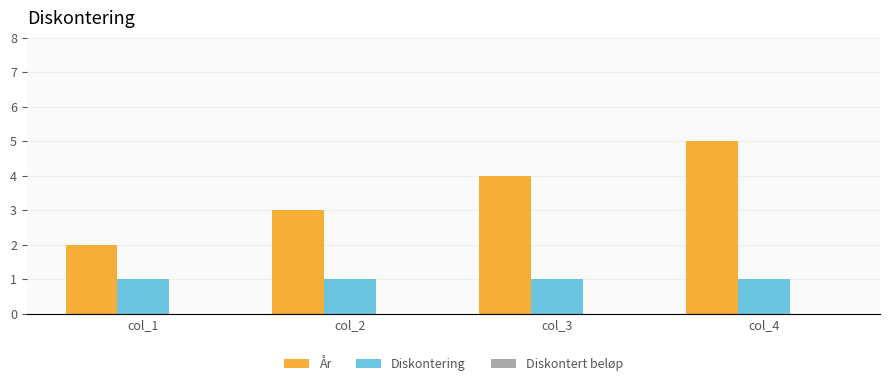

At which category is the sum across all series the highest?

col_4